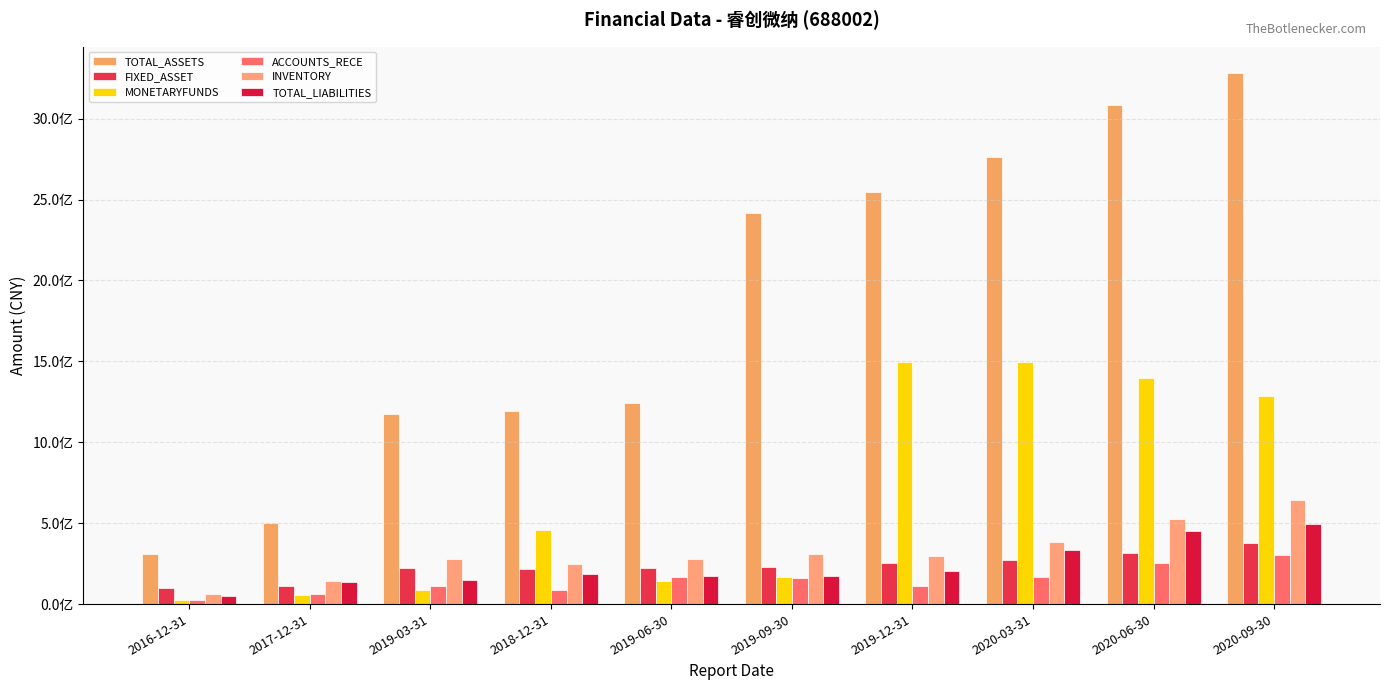

Are the bars grouped side by side (vs. stacked)?

Yes